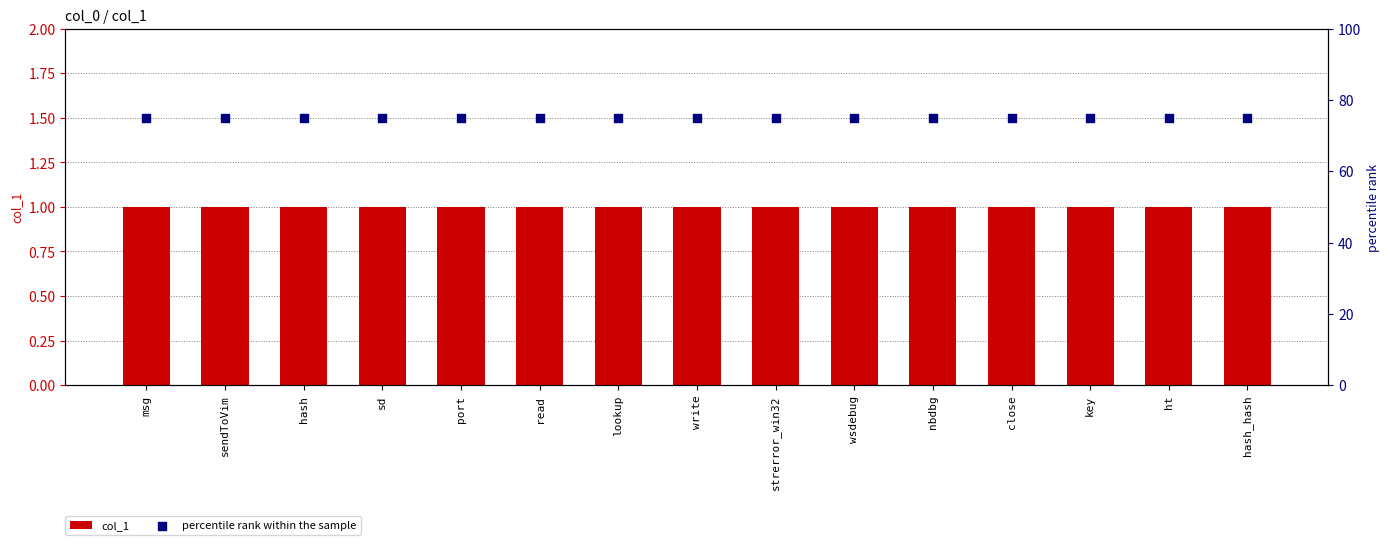

Which series reaches the minimum Y coordinate?

col_1